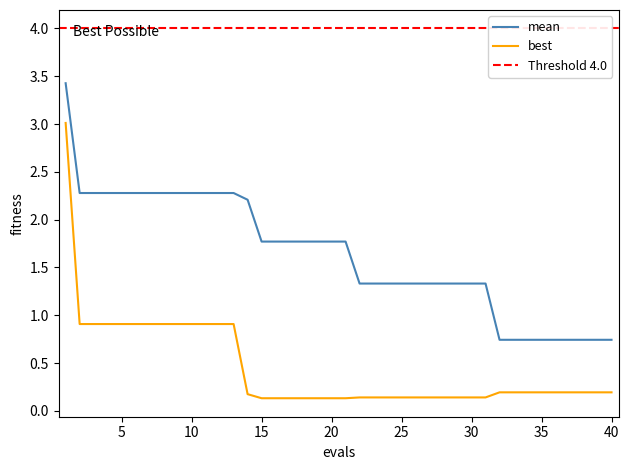

What is the maximum value shown in the chart?

3.4